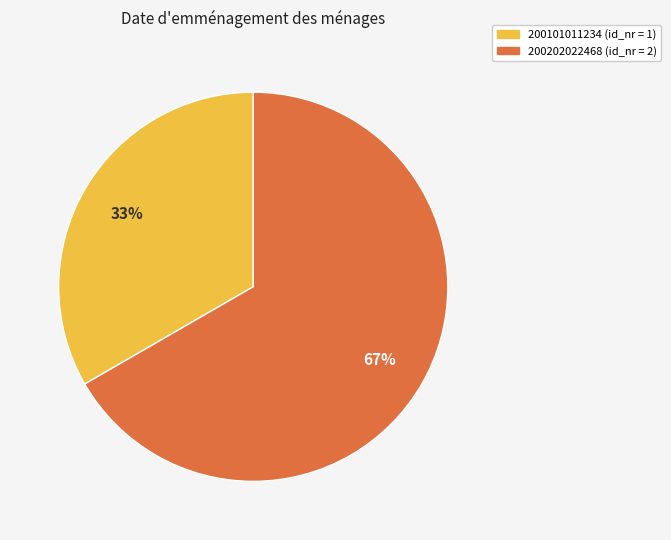

Count the number of slices in the pie.

2